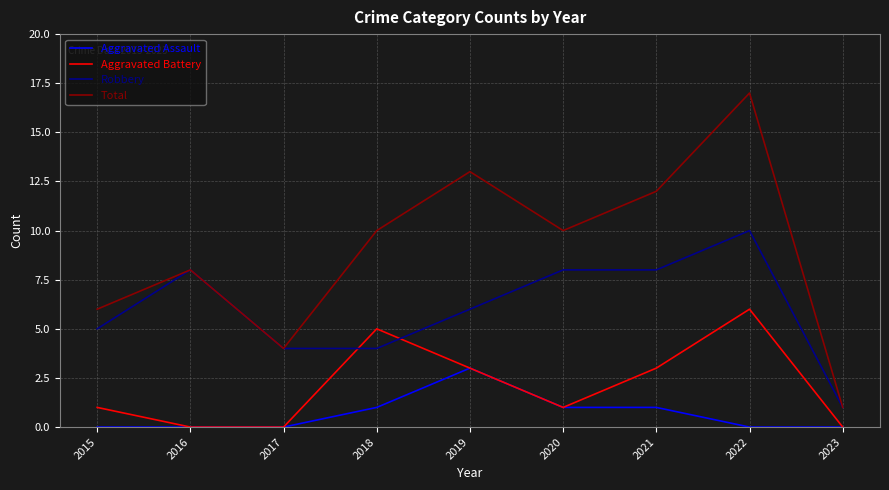

True or false: Robbery and Aggravated Assault cross at least once.

False